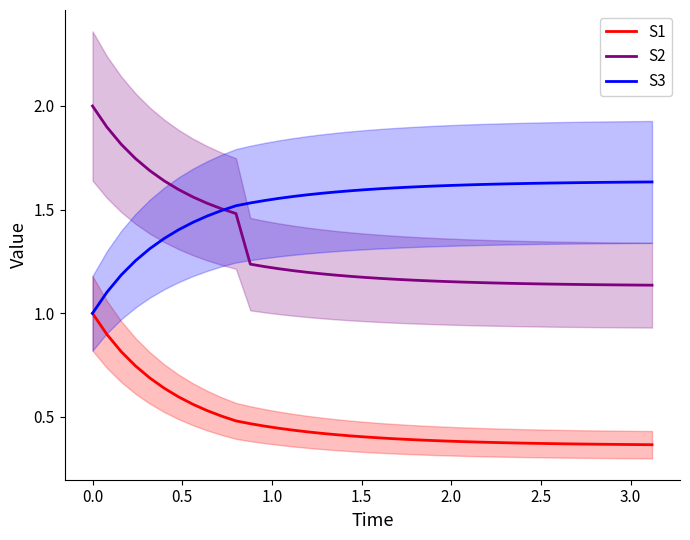

List the series in order of their overall mean, highest first.

S3, S2, S1